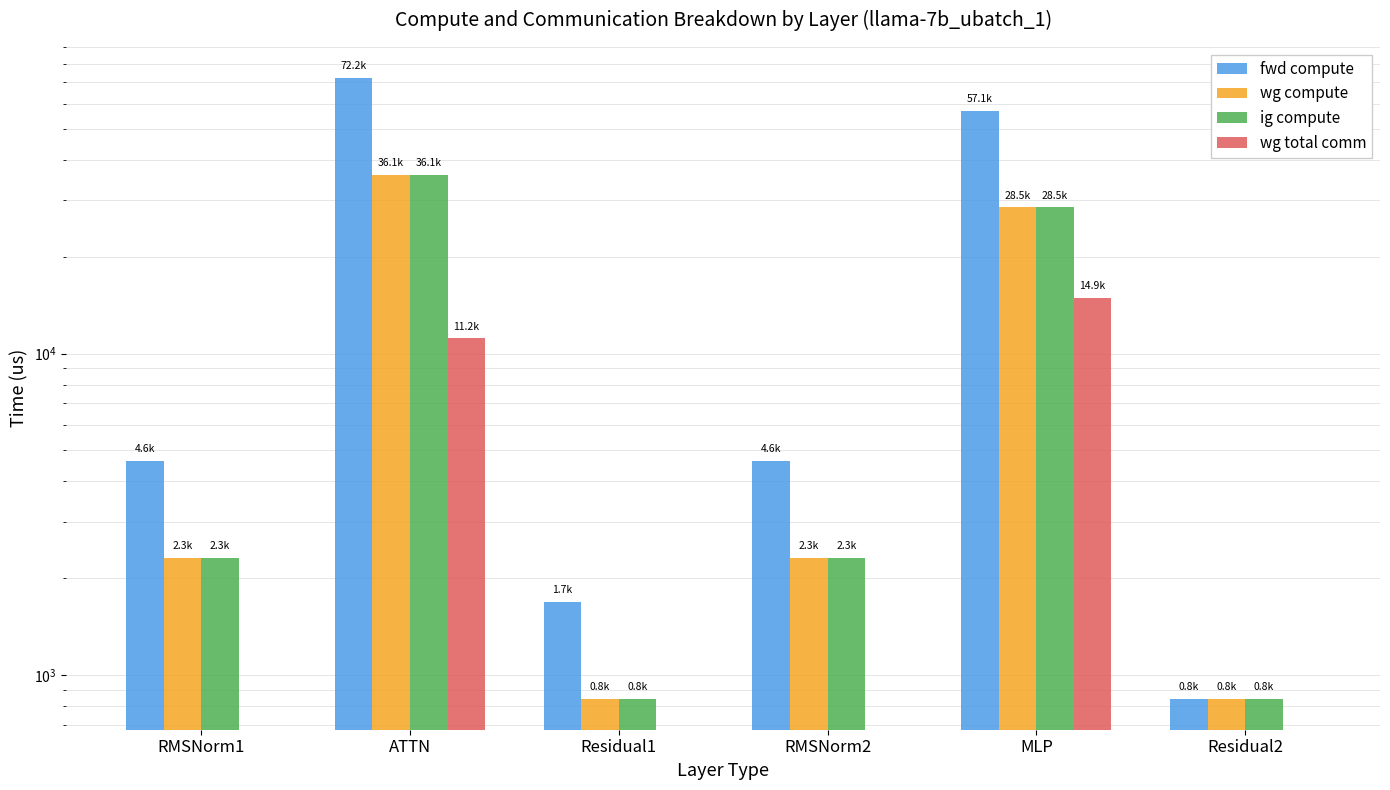

At which category is the sum across all series the highest?

ATTN